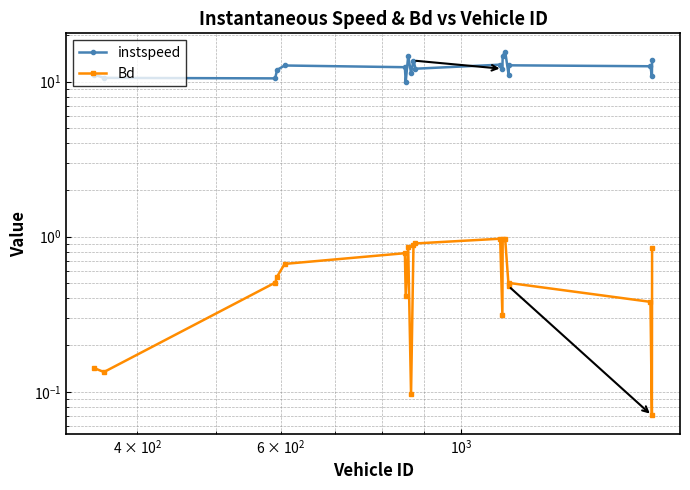

Does the chart display data point markers on the line(s)?

Yes